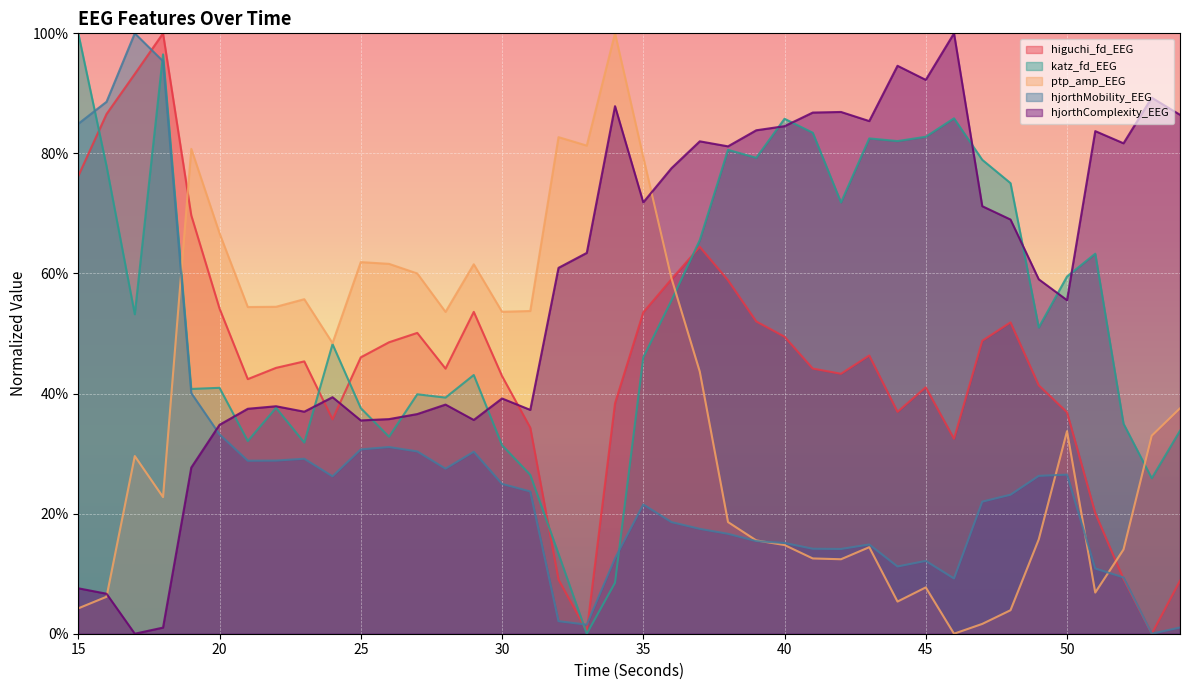

Reading left to right, what are all the values shown in this chart?

higuchi_fd_EEG: 76.2	86.6	93.2	100.0	69.7	54.2	42.4	44.3	45.4	35.7	46.0	48.5	50.1	44.2	53.6	42.9	34.3	9.0	0.4	38.4	53.5	59.1	64.4	58.9	52.0	49.5	44.2	43.3	46.3	37.0	41.0	32.5	48.8	51.9	41.4	36.9	20.1	9.1	0.0	8.8
katz_fd_EEG: 100.0	77.9	53.2	96.5	40.8	41.0	32.1	37.6	31.8	48.2	37.6	32.8	39.9	39.3	43.1	31.4	26.5	13.3	0.0	8.5	46.0	55.5	65.6	80.6	79.3	85.8	83.4	71.8	82.5	82.1	82.8	85.8	78.9	75.1	51.0	59.5	63.3	35.0	25.9	33.8
ptp_amp_EEG: 4.2	6.2	29.6	22.8	80.8	66.7	54.4	54.5	55.7	48.4	61.9	61.6	60.0	53.6	61.5	53.6	53.8	82.7	81.3	100.0	79.4	59.2	43.7	18.6	15.5	14.8	12.5	12.4	14.4	5.4	7.7	0.0	1.6	3.9	15.7	33.7	6.9	14.0	33.0	37.5
hjorthMobility_EEG: 84.9	88.6	100.0	95.4	40.1	33.2	28.8	28.8	29.1	26.2	30.7	31.1	30.4	27.5	30.3	25.0	23.7	2.1	1.5	12.6	21.5	18.6	17.5	16.6	15.4	15.1	14.2	14.1	14.9	11.2	12.1	9.2	22.0	23.2	26.3	26.5	10.9	9.4	0.0	1.0
hjorthComplexity_EEG: 7.6	6.7	0.0	1.0	27.7	34.8	37.5	37.9	37.0	39.4	35.5	35.7	36.6	38.2	35.6	39.2	37.3	60.9	63.4	87.9	71.8	77.5	82.0	81.2	83.9	84.5	86.8	86.9	85.4	94.6	92.2	100.0	71.2	69.0	59.0	55.6	83.7	81.7	89.3	86.4